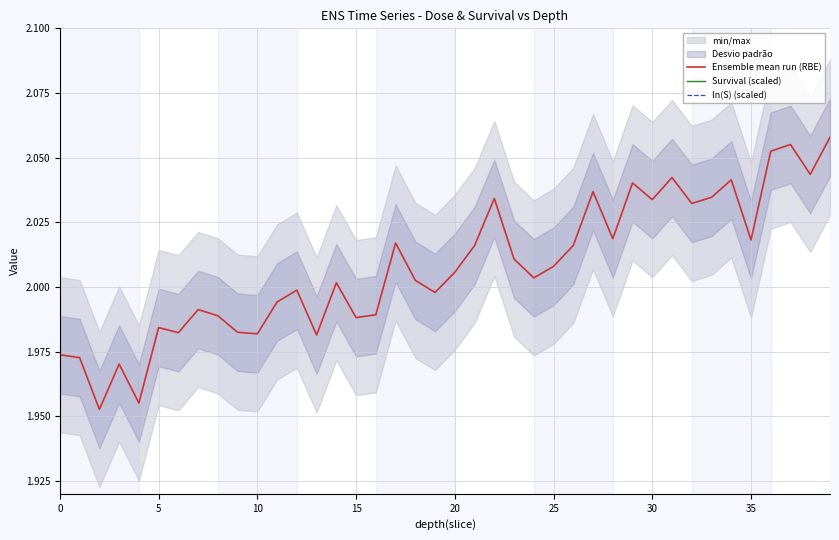

Which series has the largest range (max minus min)?

Survival (scaled)